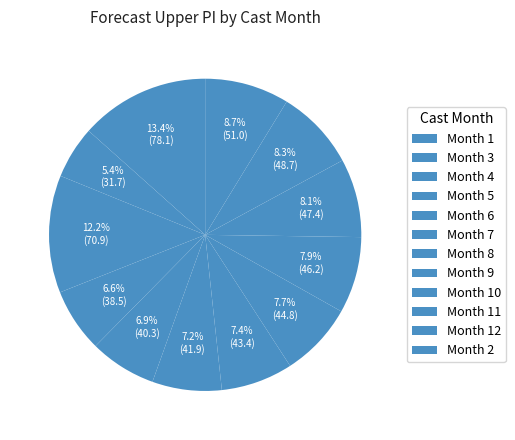

How many segments does this pie chart have?

12